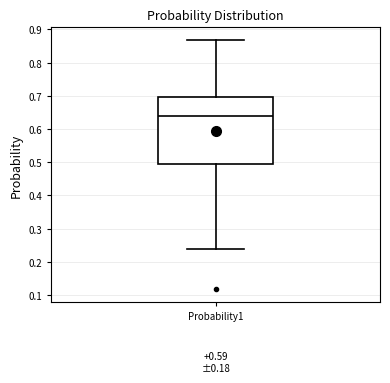

Read this box plot against the y-axis: the position of the median line, the range covered by the box, and the ends of both whiskers. The values are not printed on the chart, so give them approximately, as read against the axis.

median 0.64, box 0.49 to 0.70, whiskers 0.24 to 0.87